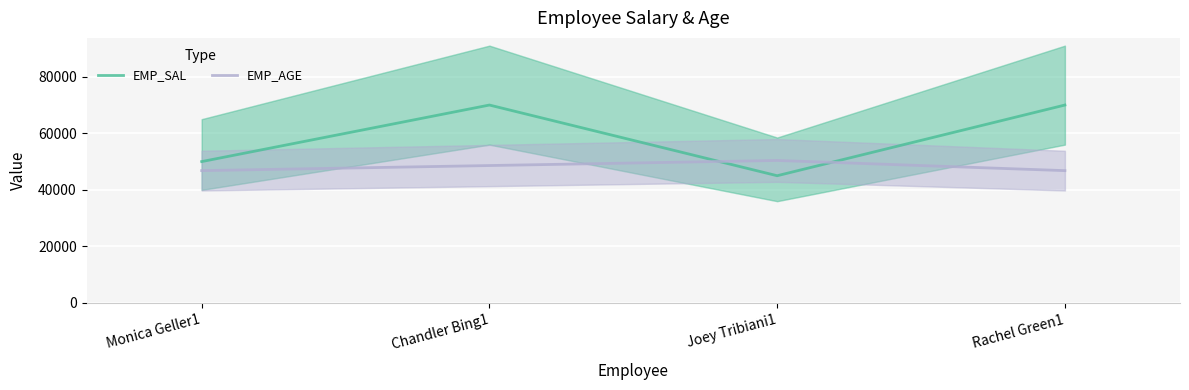

How many lines are shown in the chart?

2